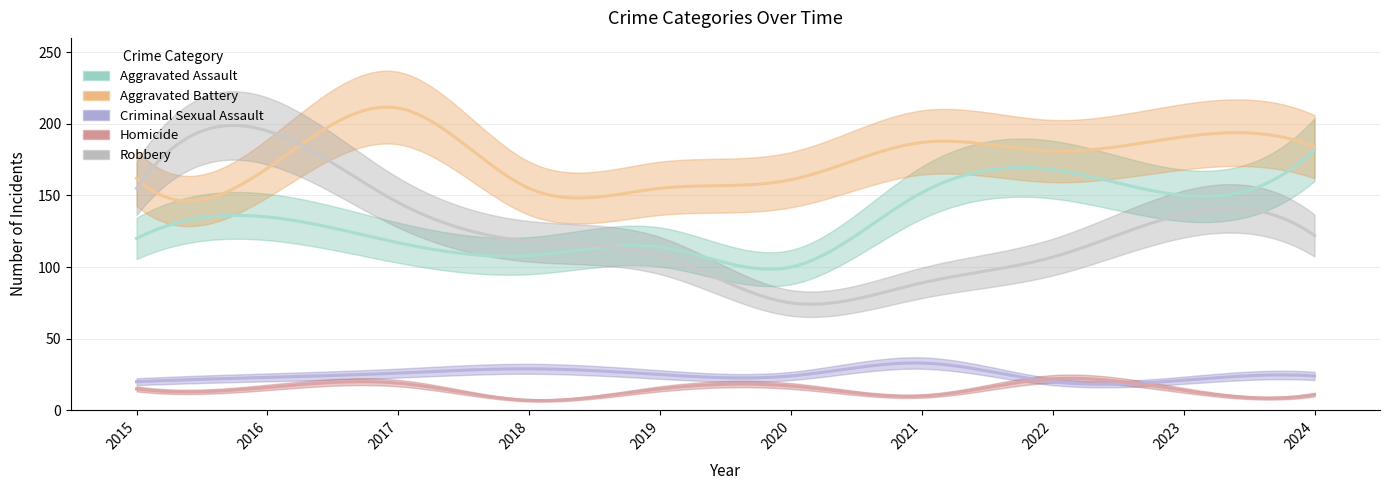

The Robbery series shows 39 at 2021. True or false?

False